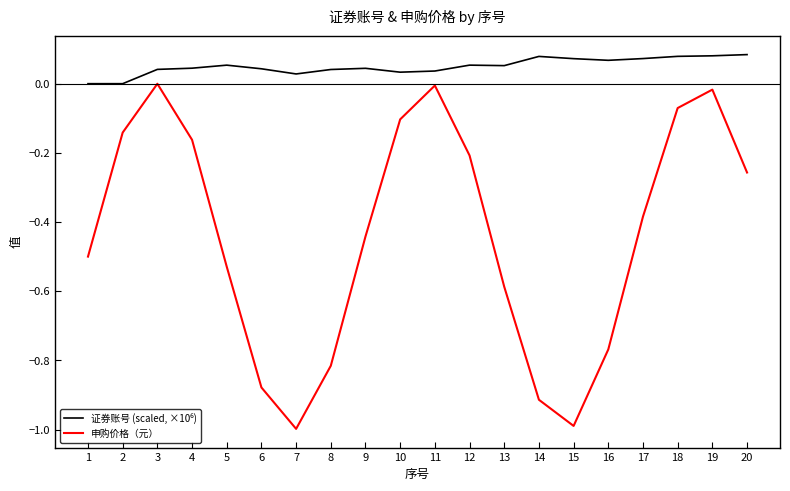

What is the smallest value displayed?

-1.0